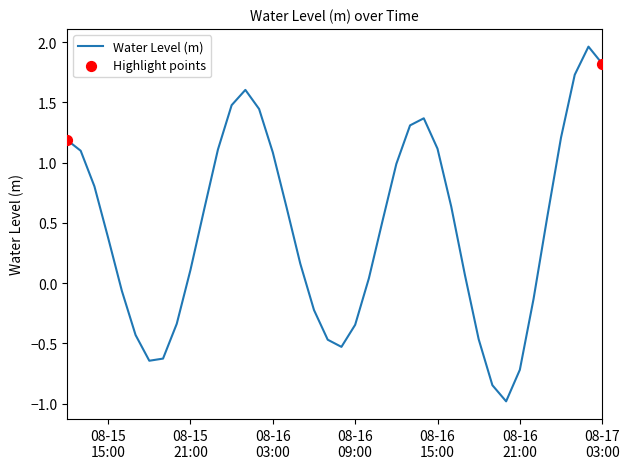

What is the difference between the maximum and minimum values?

2.9